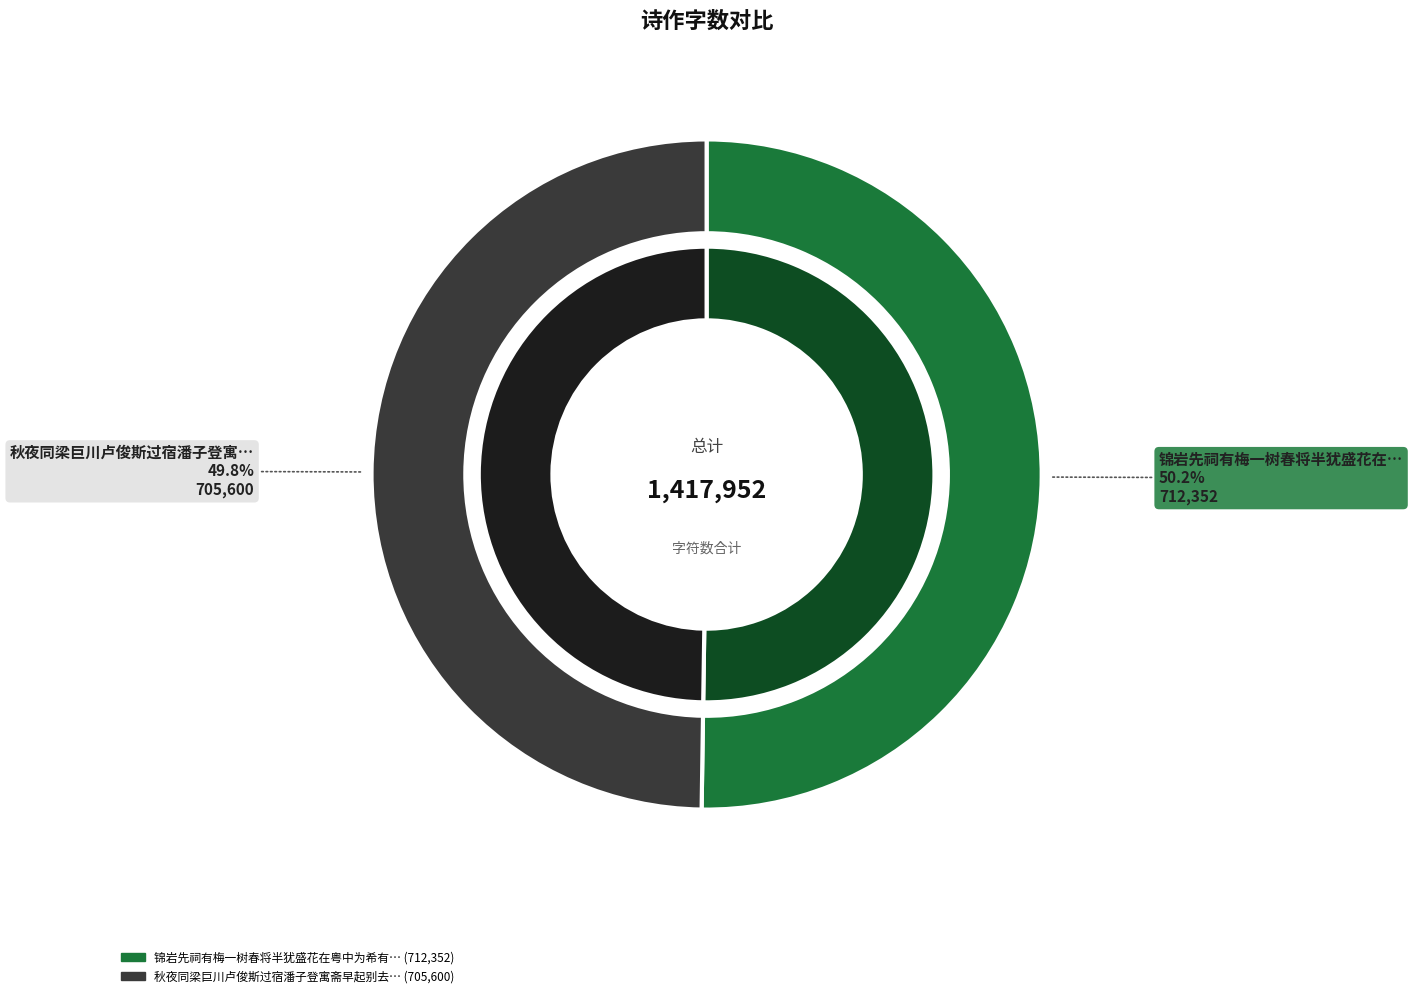

What percentage is NOT represented by 秋夜同梁巨川卢俊斯过宿潘子登寓斋早起别去与巨川登锦岩次子登韵?

50.2%